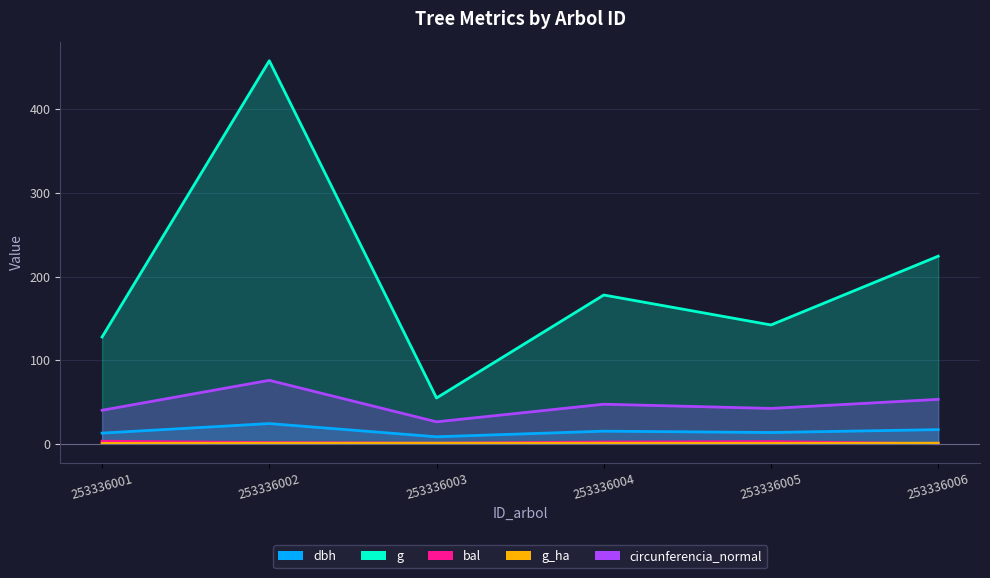

How many distinct data groups are displayed?

5